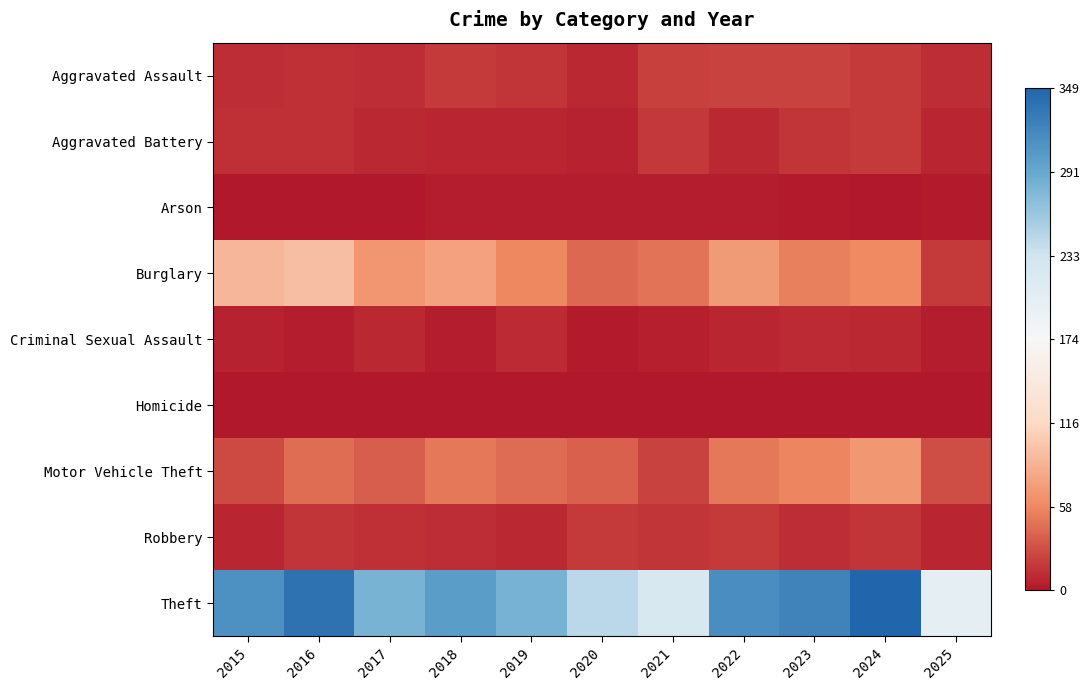

Reading left to right, extract all data points from this chart.

Aggravated Assault: 2015=12	2016=13	2017=12	2018=19	2019=16	2020=9	2021=21	2022=23	2023=22	2024=19	2025=11
Aggravated Battery: 2015=13	2016=13	2017=9	2018=8	2019=8	2020=6	2021=17	2022=9	2023=16	2024=18	2025=7
Arson: 2015=1	2016=0	2017=1	2018=4	2019=4	2020=3	2021=4	2022=4	2023=2	2024=0	2025=2
Burglary: 2015=90	2016=96	2017=67	2018=75	2019=58	2020=42	2021=47	2022=70	2023=54	2024=59	2025=18
Criminal Sexual Assault: 2015=6	2016=3	2017=9	2018=4	2019=10	2020=2	2021=5	2022=8	2023=10	2024=9	2025=4
Homicide: 2015=0	2016=1	2017=1	2018=0	2019=0	2020=1	2021=0	2022=1	2023=0	2024=0	2025=1
Motor Vehicle Theft: 2015=27	2016=44	2017=36	2018=50	2019=43	2020=37	2021=23	2022=50	2023=57	2024=69	2025=28
Robbery: 2015=8	2016=15	2017=13	2018=11	2019=9	2020=19	2021=16	2022=19	2023=12	2024=16	2025=7
Theft: 2015=311	2016=337	2017=280	2018=300	2019=281	2020=245	2021=221	2022=314	2023=322	2024=349	2025=203